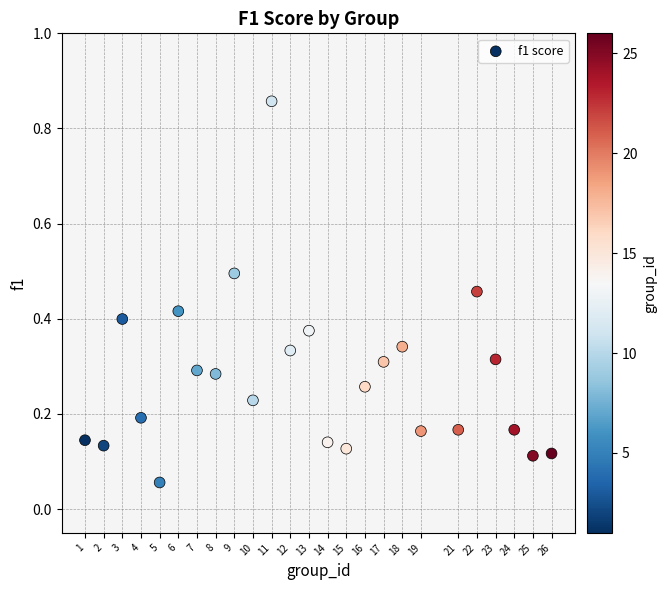

What is the range of X values (max minus min)?

25.0